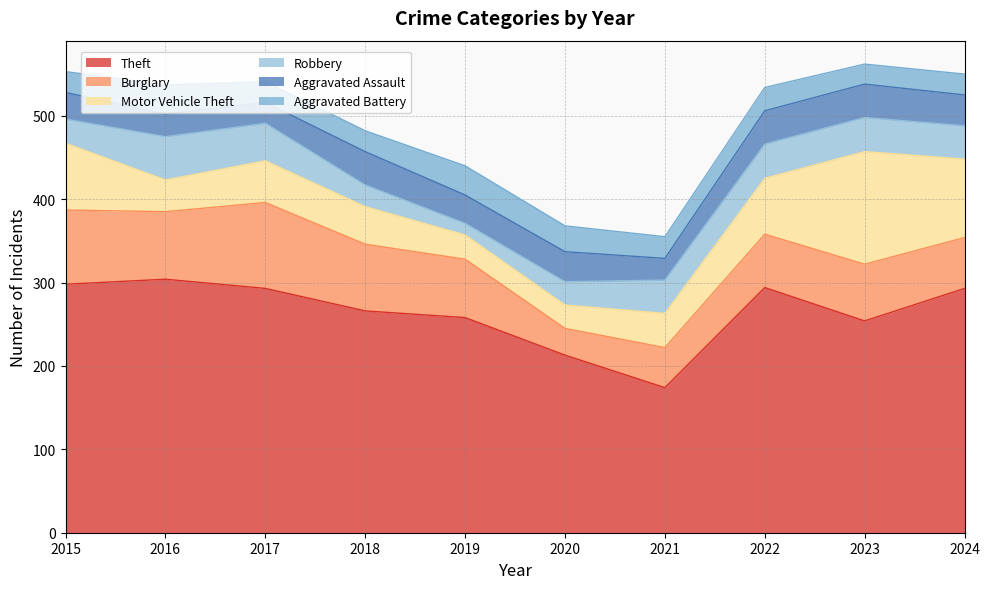

What is the value of the Robbery point at the 5th from the left?

14